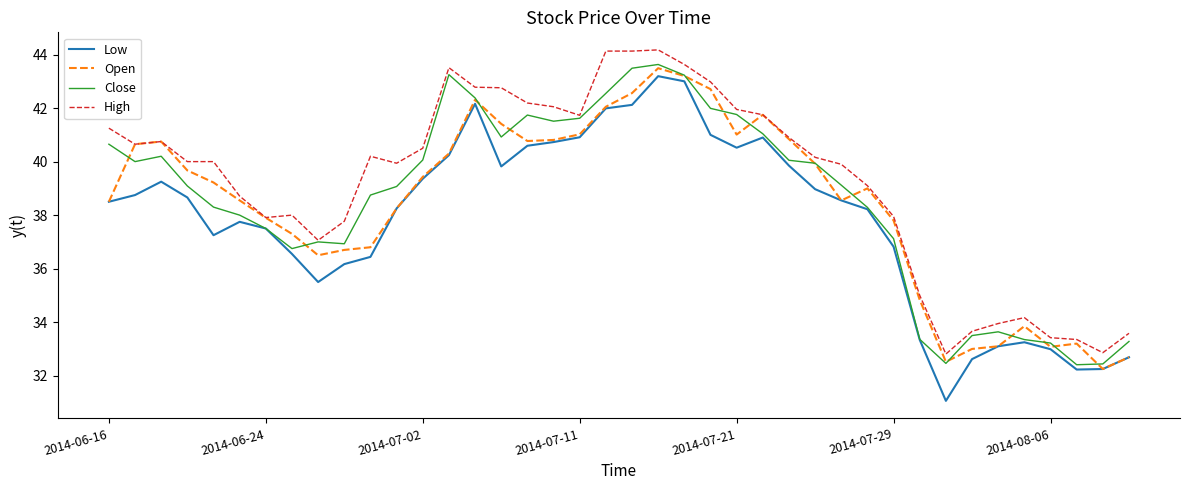

Which series has the largest total across all categories?

High